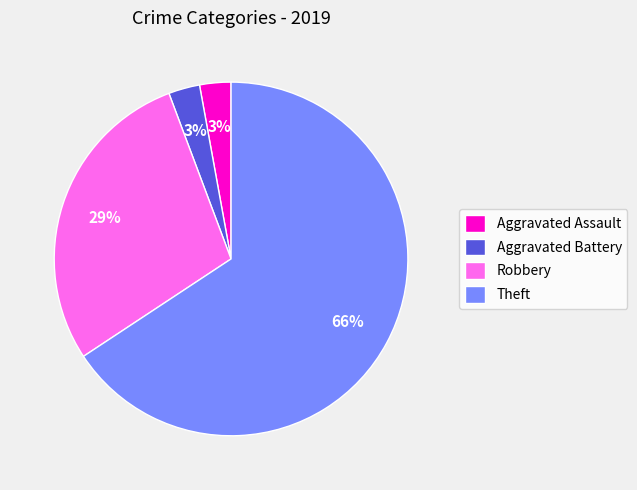

Do Aggravated Assault and Aggravated Battery together represent more than half of the pie?

No